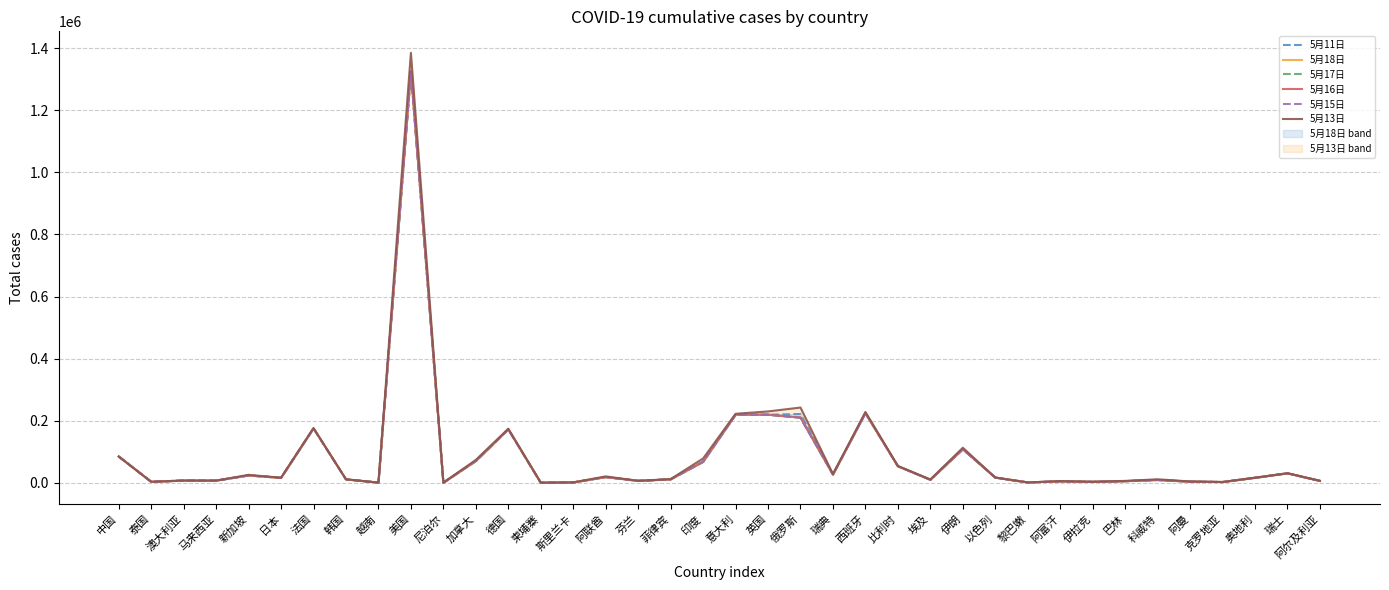

What is the label of the 31st point from the left?

伊拉克